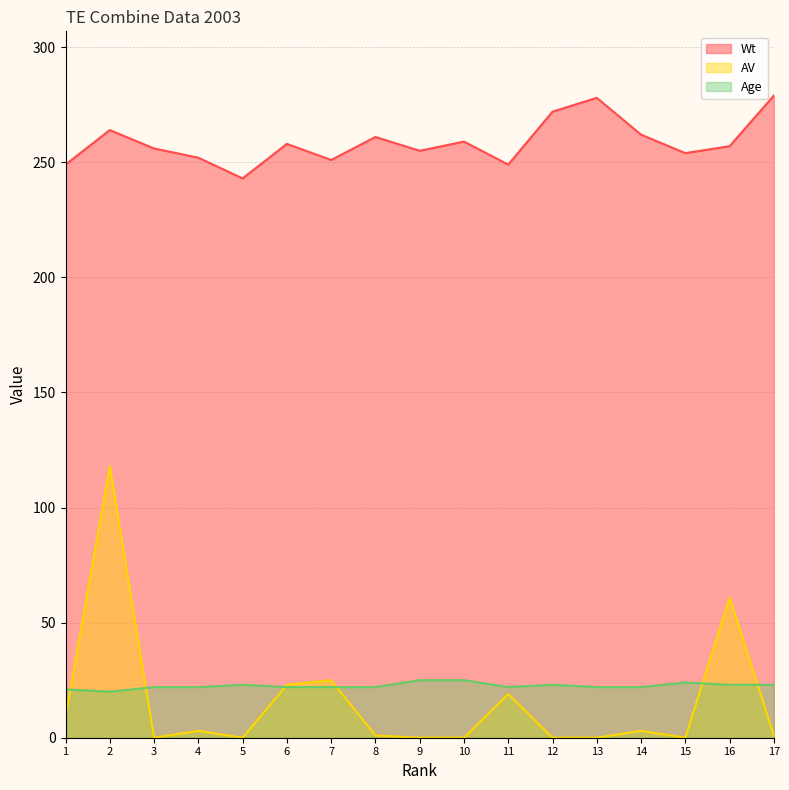

Reading right to left, list all the values displayed in this chart.

Wt: 17=279	16=257	15=254	14=262	13=278	12=272	11=249	10=259	9=255	8=261	7=251	6=258	5=243	4=252	3=256	2=264	1=249
AV: 17=1	16=61	15=0	14=3	13=0	12=0	11=19	10=0	9=0	8=1	7=25	6=23	5=0	4=3	3=0	2=118	1=9
Age: 17=23	16=23	15=24	14=22	13=22	12=23	11=22	10=25	9=25	8=22	7=22	6=22	5=23	4=22	3=22	2=20	1=21